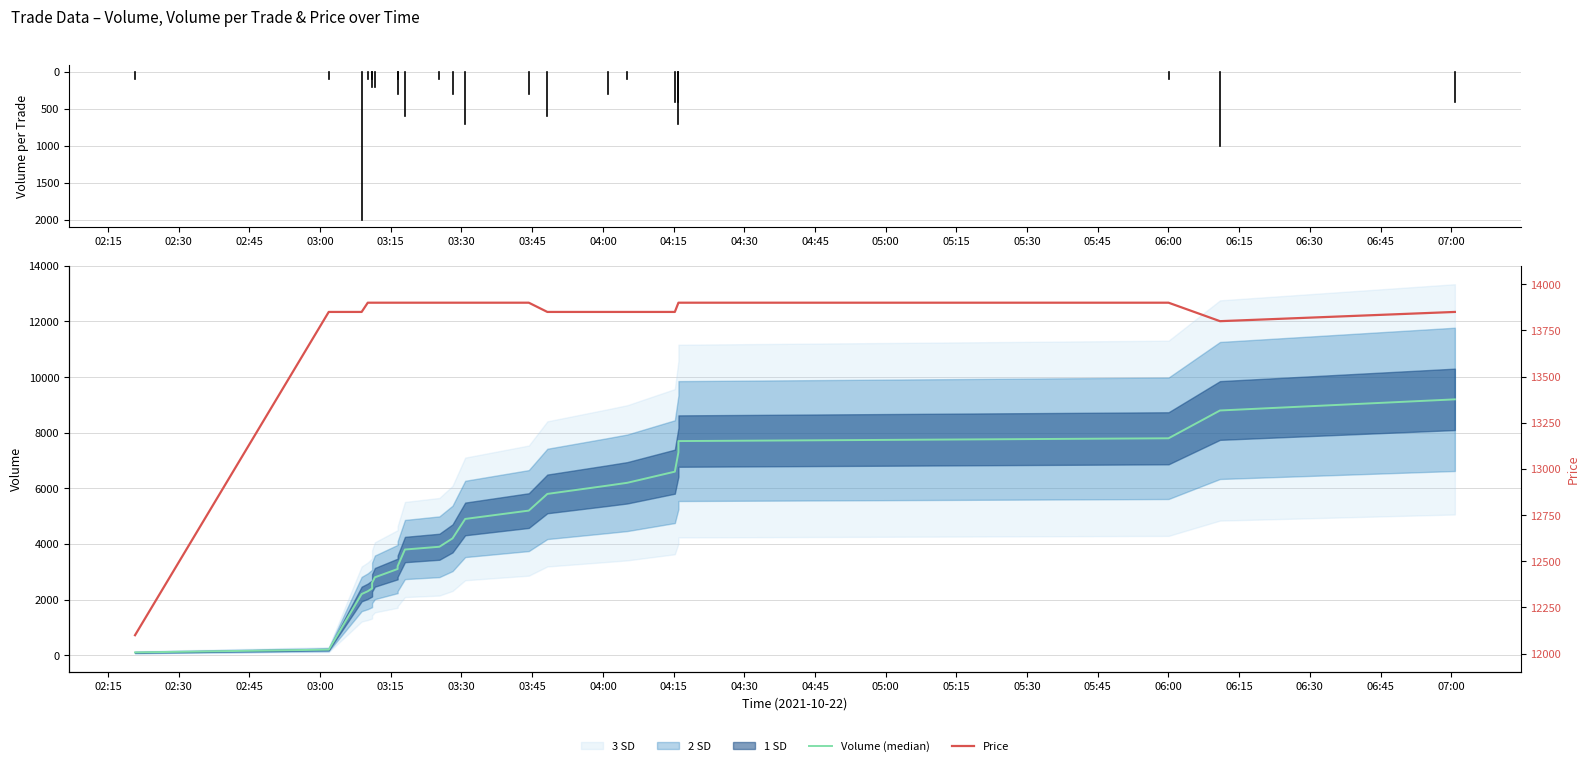

What value does the Price series have at 03:30, to the nearest 50?

13900